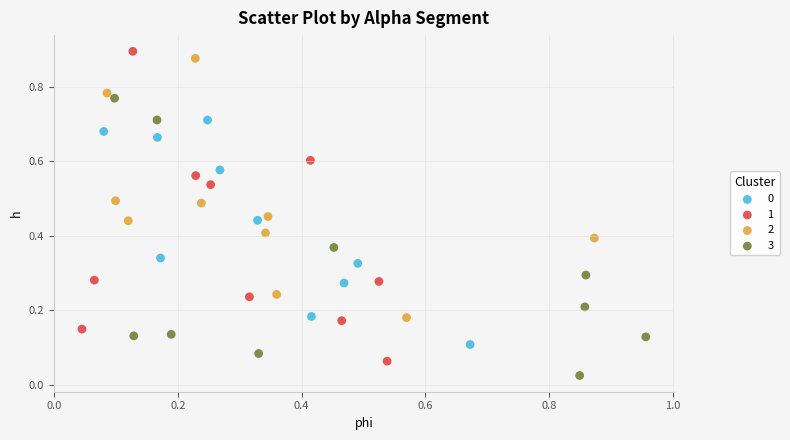

Which series contains the lowest Y value?

3